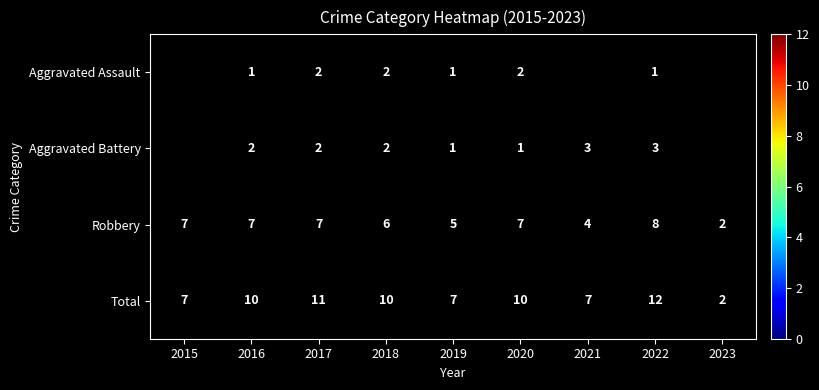

Count the number of categories in the chart.

9